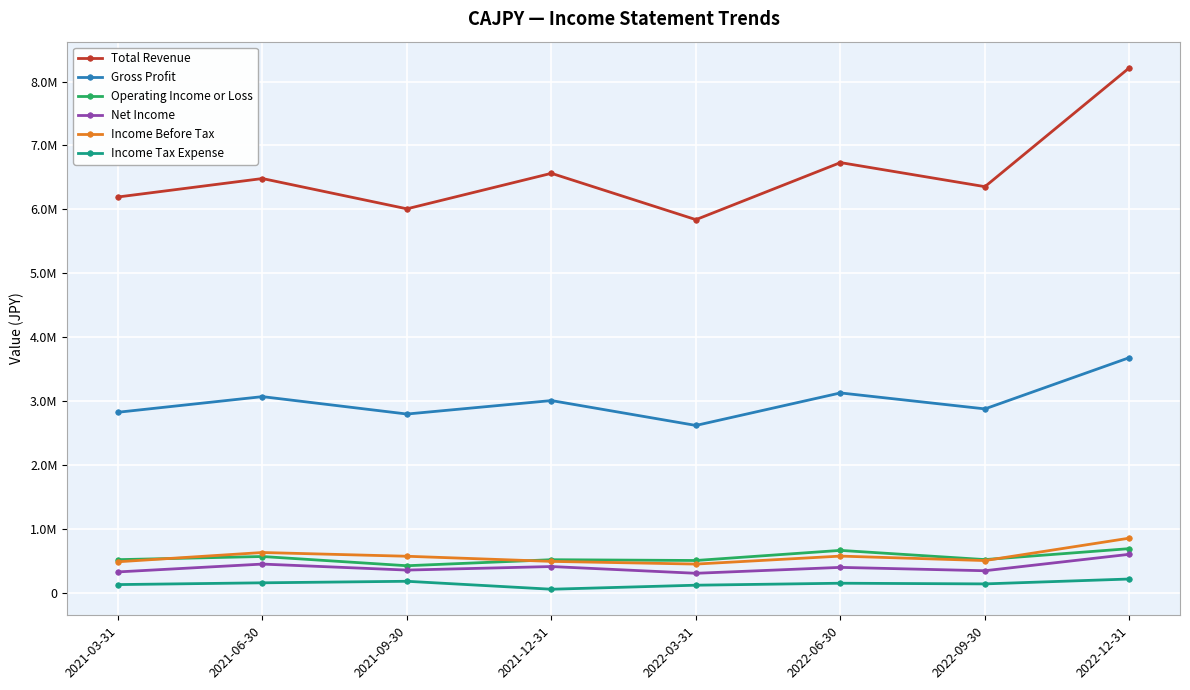

Is this an area chart (filled region under the line)?

No